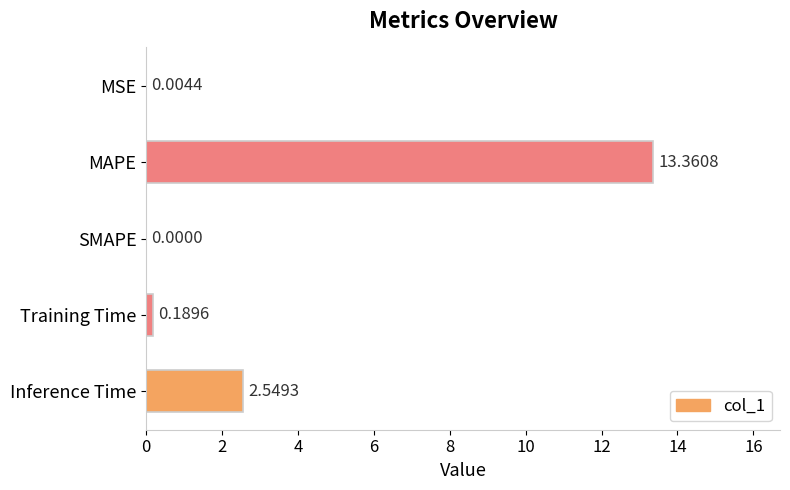

At which label is the value closest to 6?

Inference Time